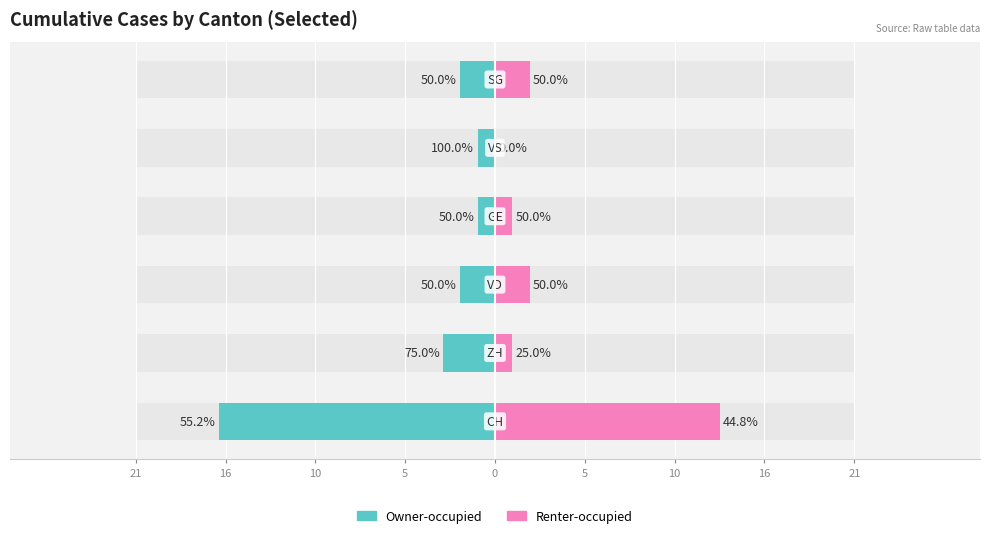

What are all the series names shown in the legend?

Owner-occupied, Renter-occupied